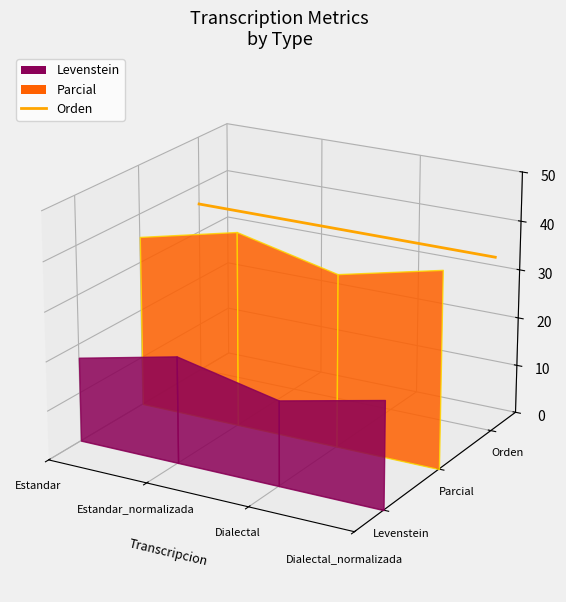

Which label corresponds to the smallest value in the chart?

Dialectal_normalizada